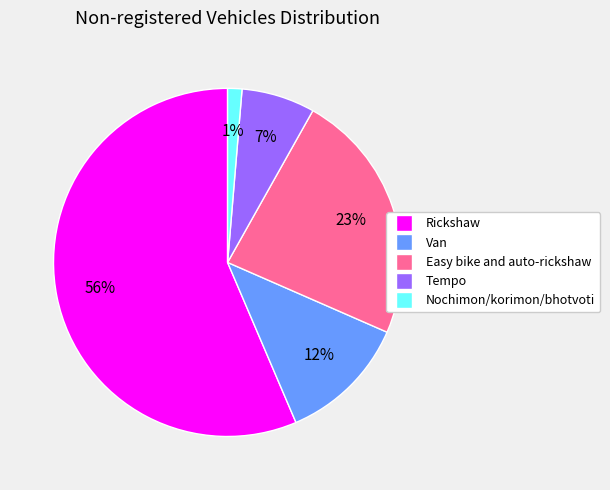

How many slices are in this pie chart?

5